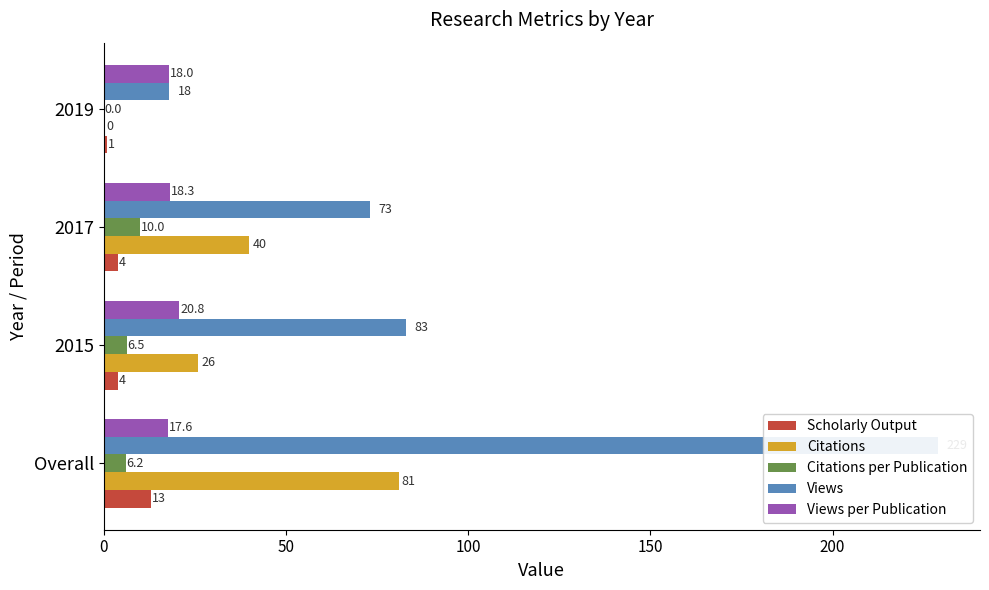

At 2017, list the series in order from largest to smallest.

Views, Citations, Views per Publication, Citations per Publication, Scholarly Output